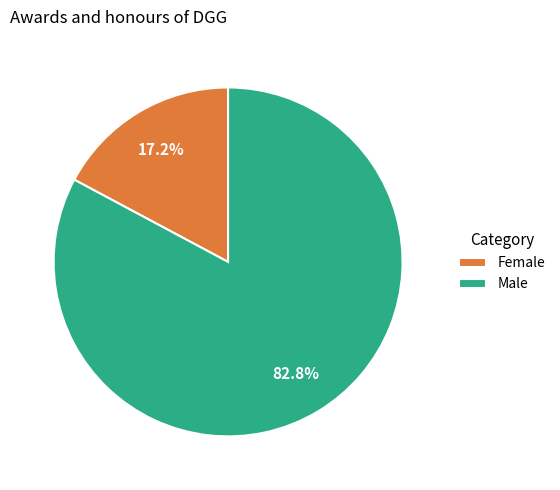

Combined, do Male and Female account for over 50%?

Yes